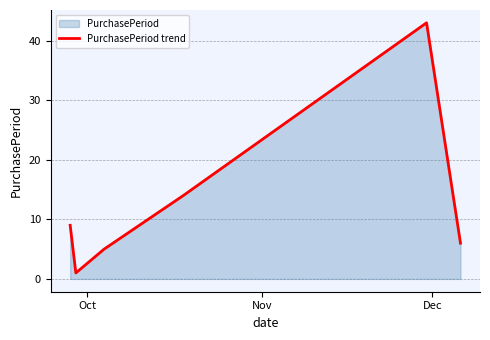

What is the maximum value shown in the chart?

43